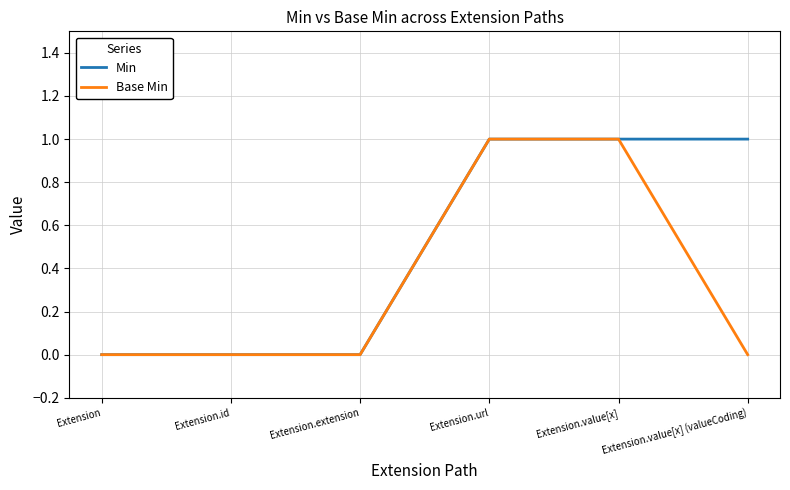

Rank the series by their average value, from lowest to highest.

Base Min, Min